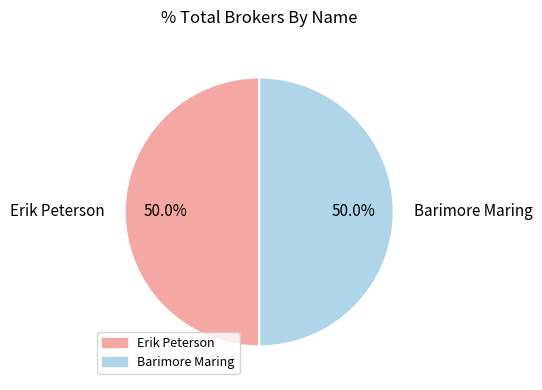

What is the ratio of the value at Barimore Maring to the value at Erik Peterson?

1.0